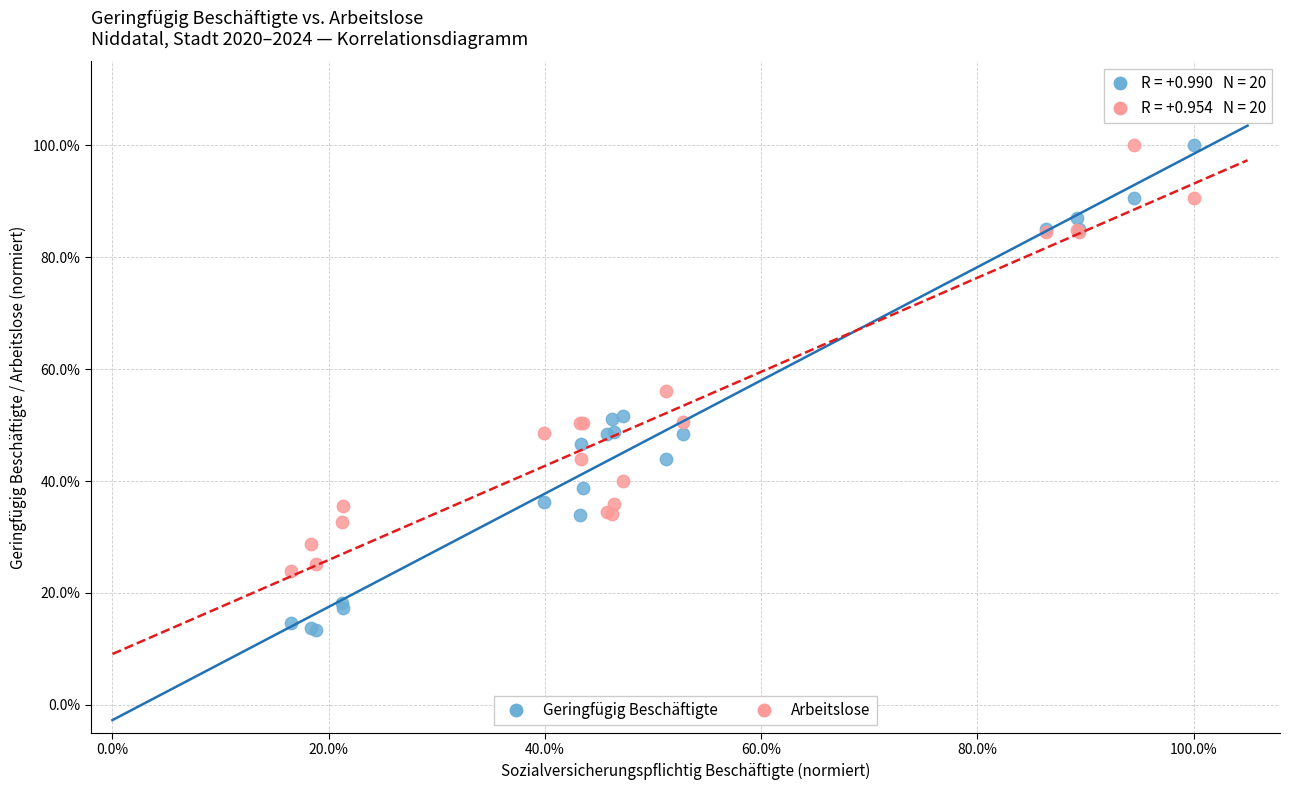

What are all the series names shown in the legend?

Geringfügig Beschäftigte, Arbeitslose